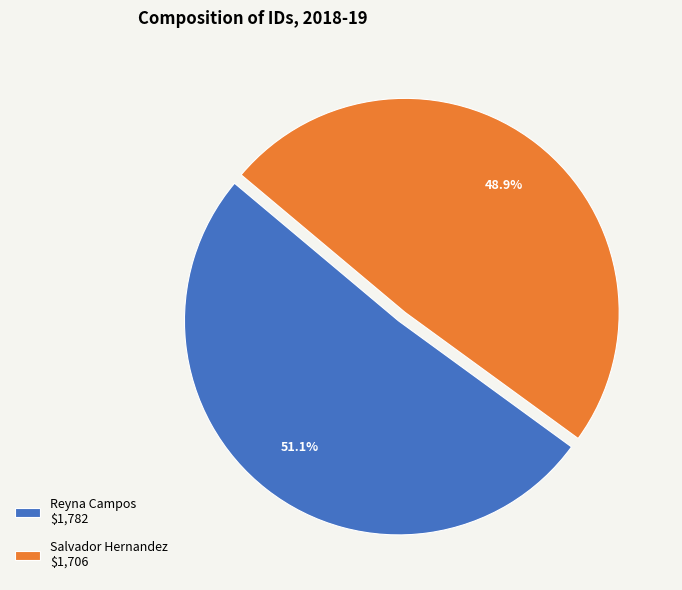

What percentage do Reyna Campos and Salvador Hernandez together represent?

100.0%